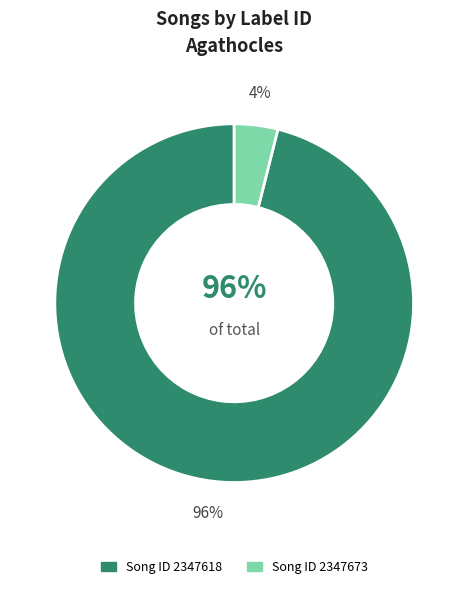

The 2347618 slice represents 96% of the pie. True or false?

True